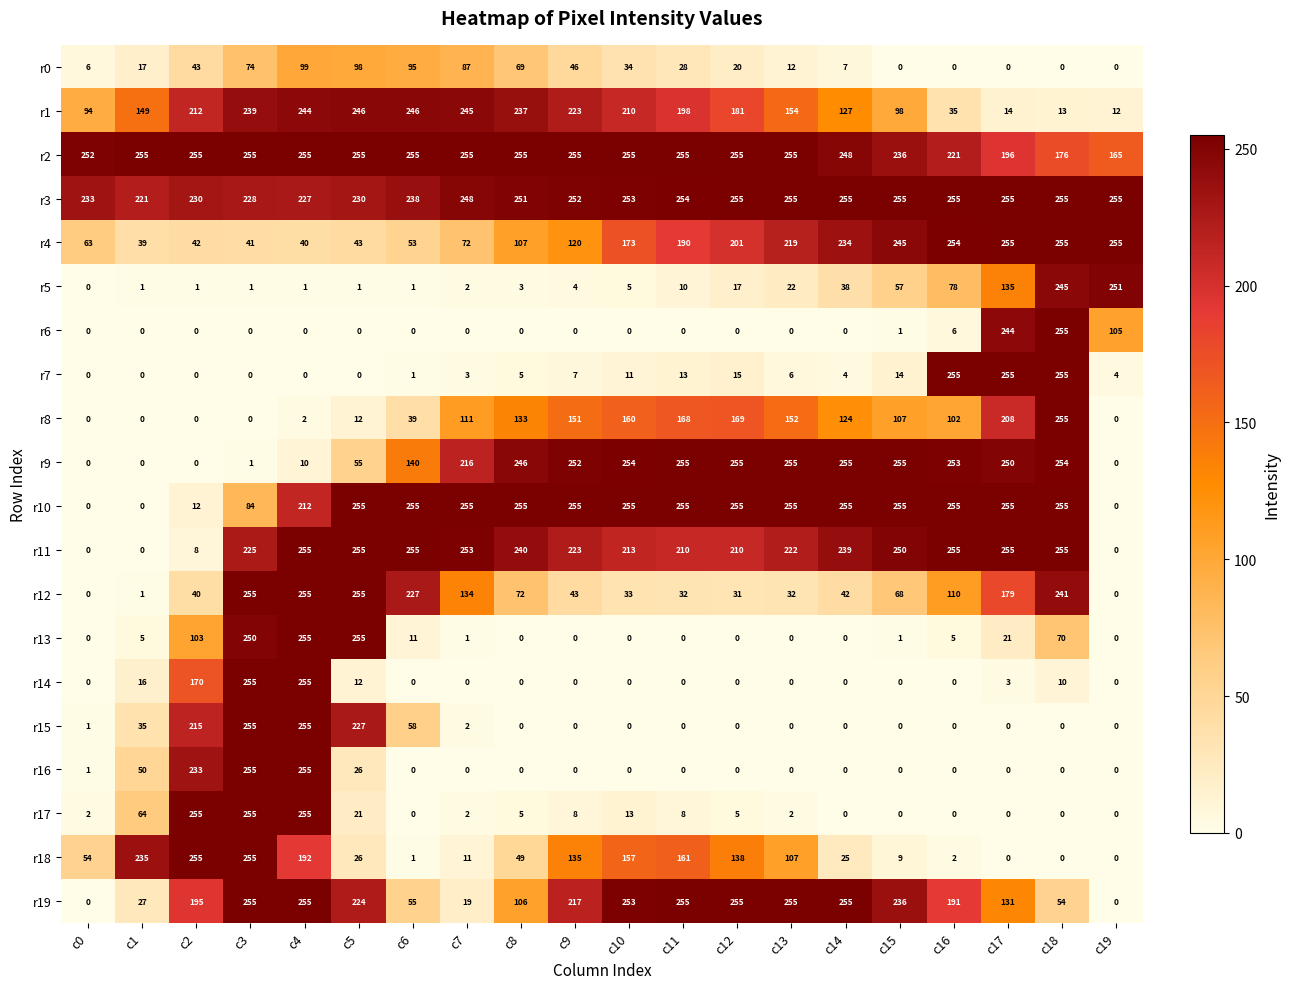

What is the greatest value displayed?

255